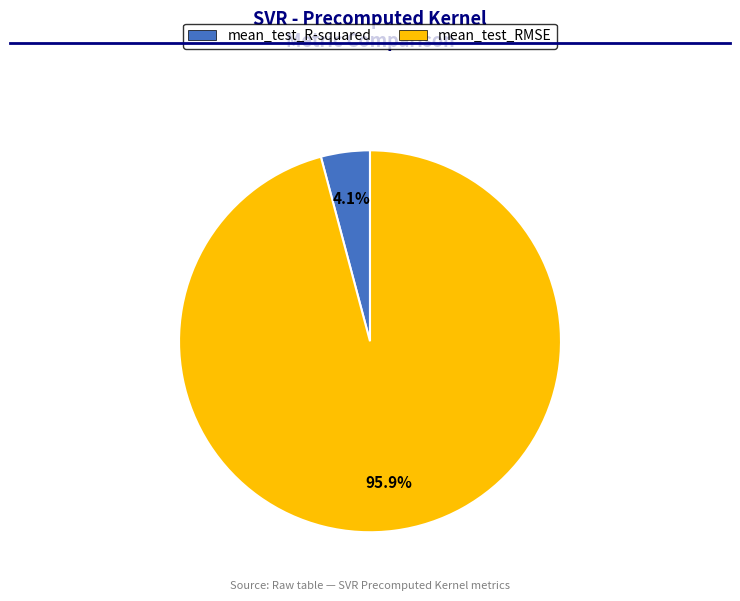

Does any single category account for the majority?

Yes